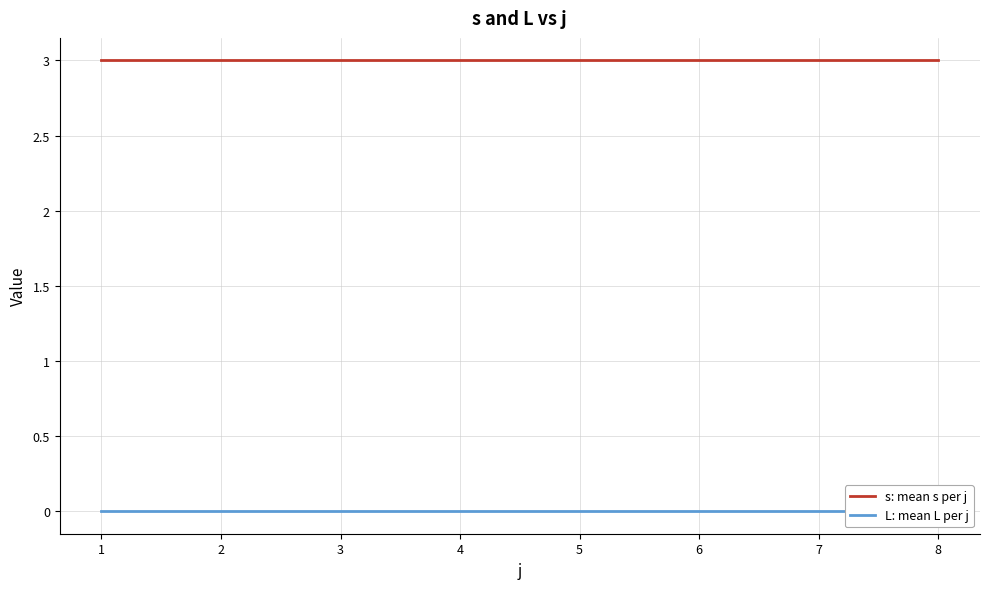

Count the number of data series in this chart.

2